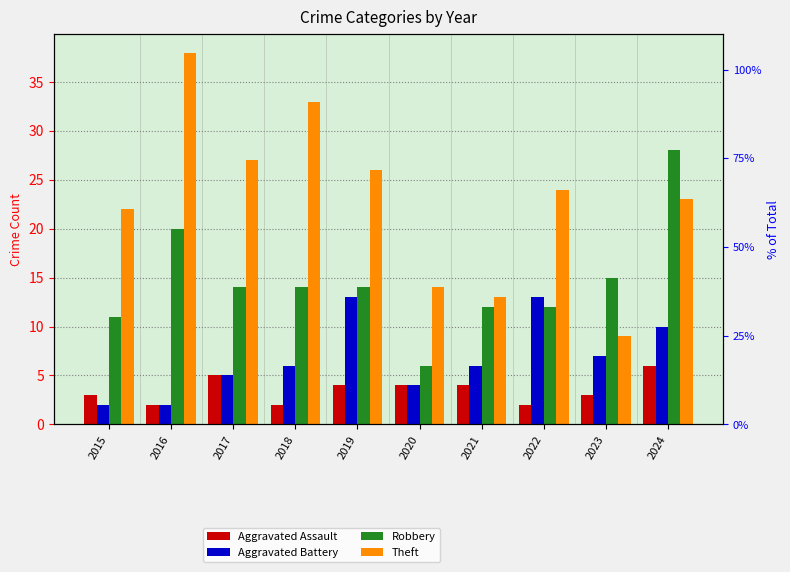

Which series has the largest total across all categories?

Theft